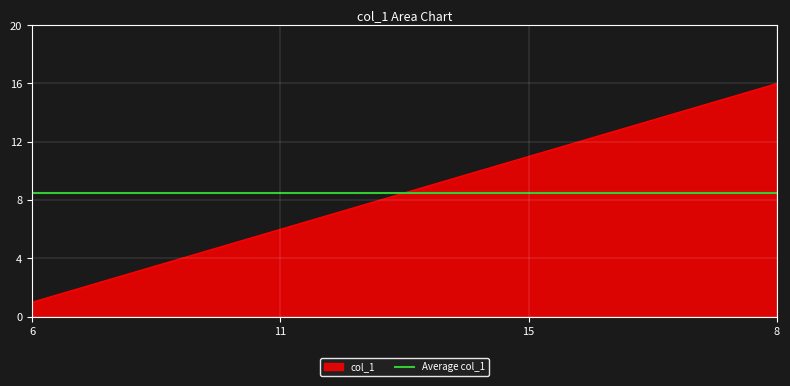

True or false: the data has more than 1 interior local peaks.

False